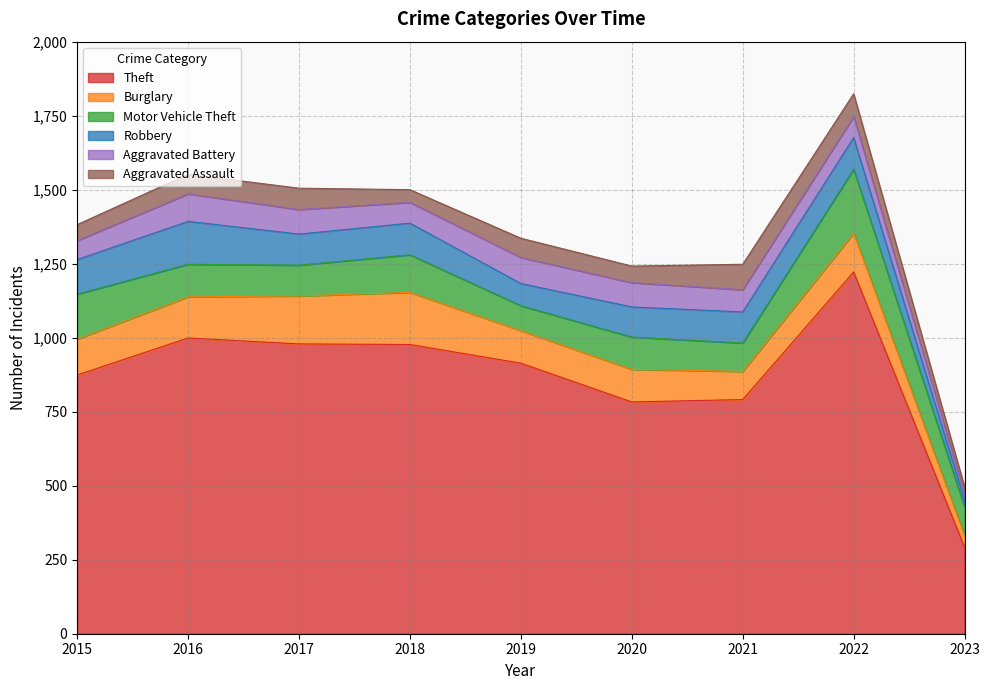

At which category is the sum across all series the highest?

2022